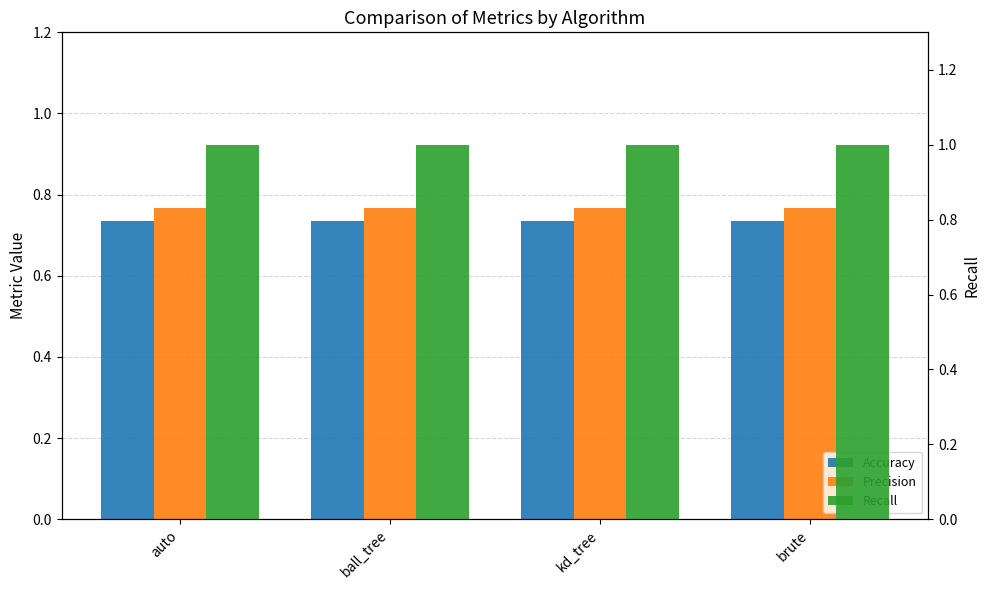

What is the difference between the highest and lowest values at auto?

0.3